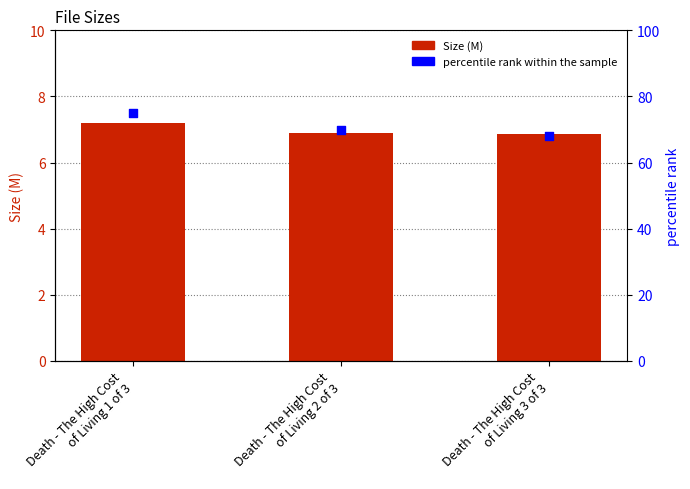

Which series has the largest Y range (max minus min)?

percentile rank within the sample